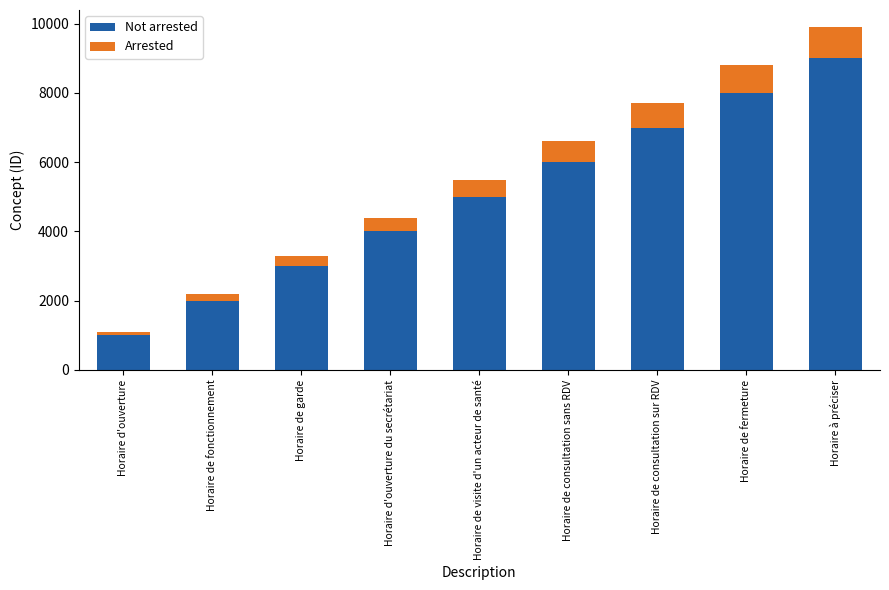

What is the total value across all series at Horaire de visite d'un acteur de santé?

5500